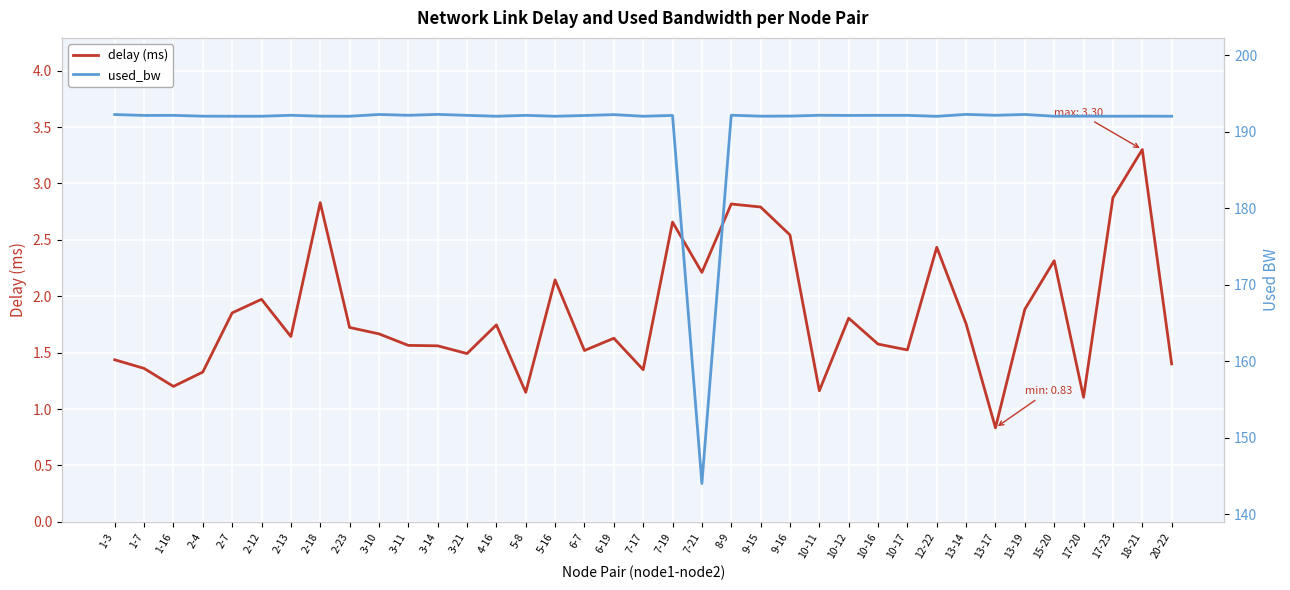

At which category is the sum across all series the highest?

18-21